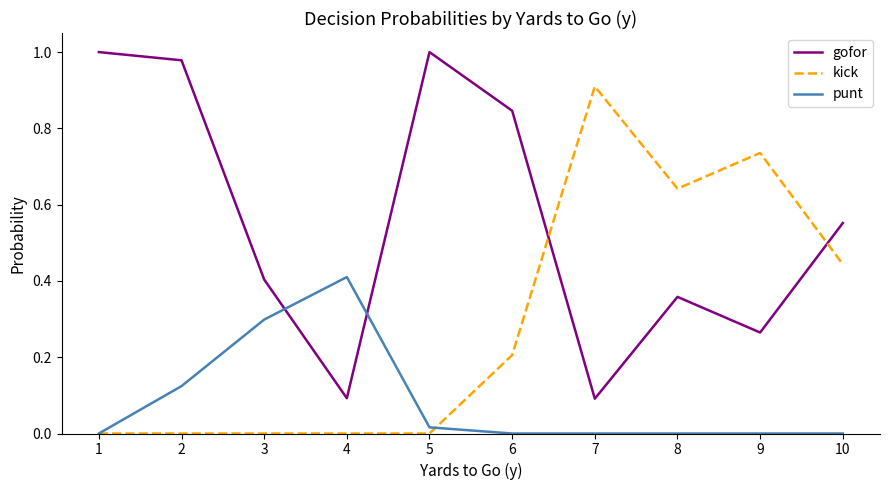

Is it true that kick equals -0.3 at 5?

False